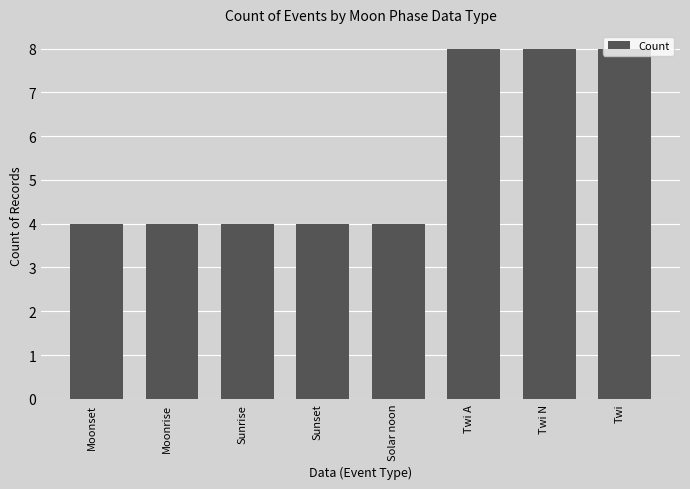

What is the label of the 2nd bar from the left?

Moonrise